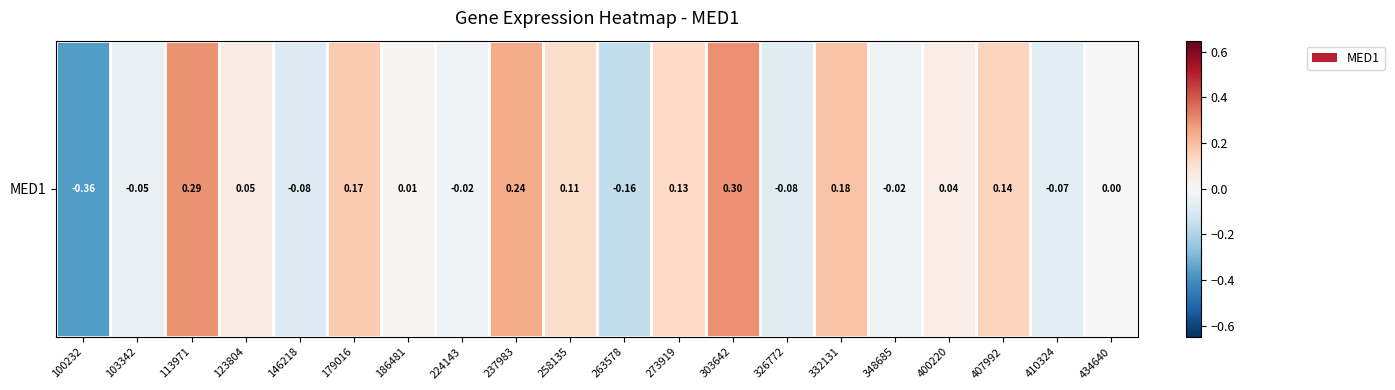

How many values are below zero?

8